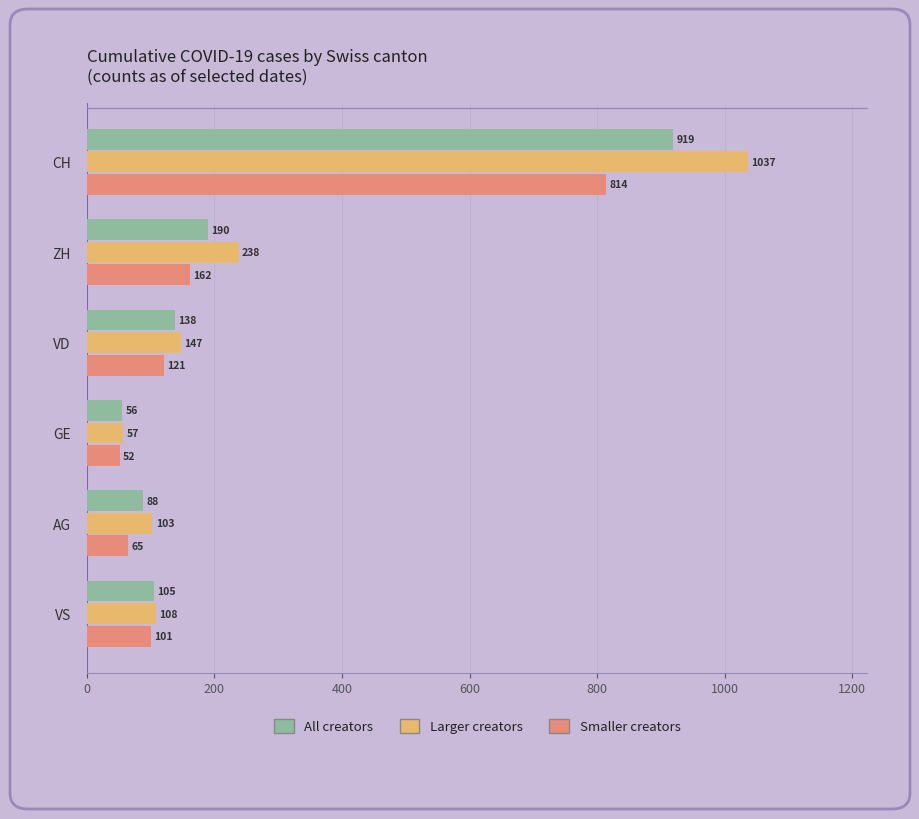

True or false: All creators has a value of 174 at VS.

False